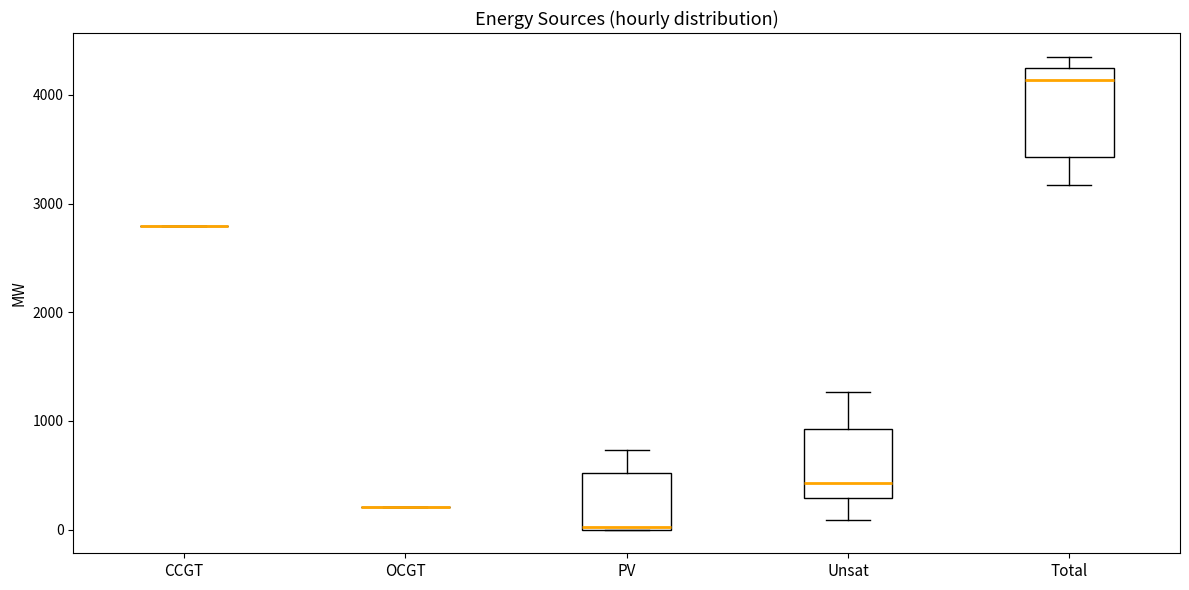

Which box is the tallest, from its lower edge to its upper edge?

Total